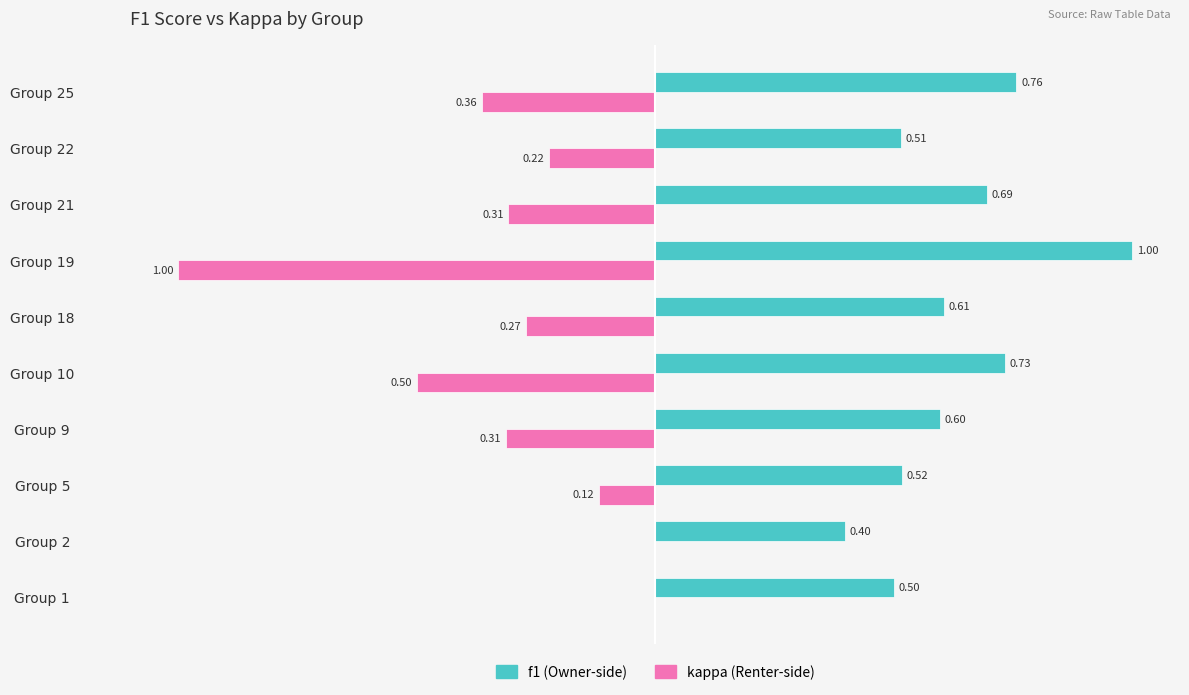

At which category is the sum across all series the highest?

Group 1